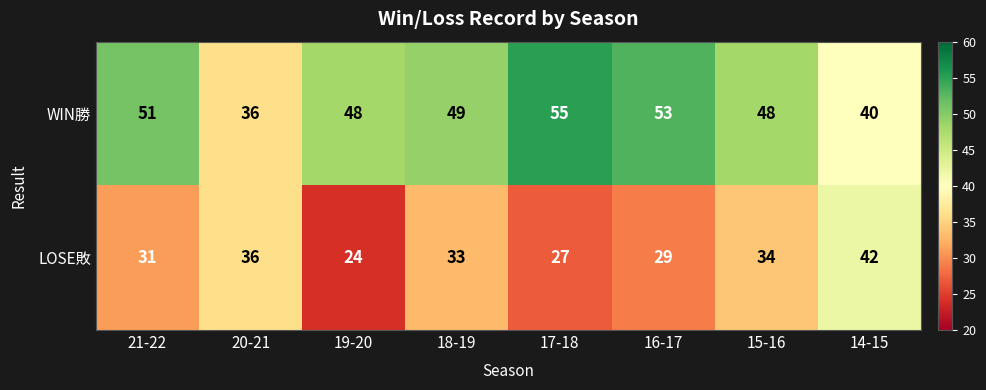

What is the sum of all LOSE敗 values?

256